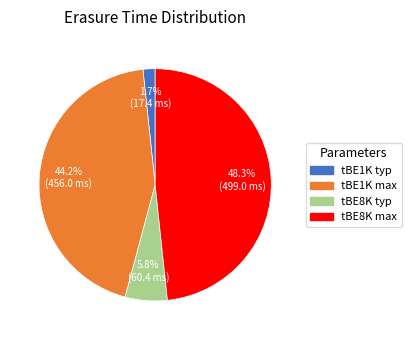

How many slices are in this pie chart?

4